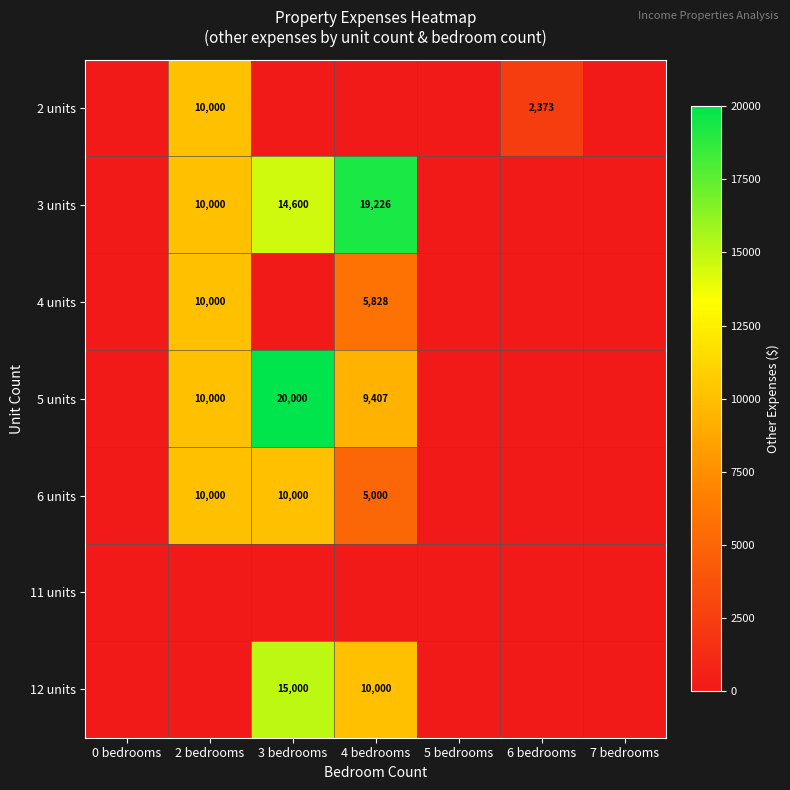

Is it true that 6 units equals 10000 at 3 bedrooms?

True